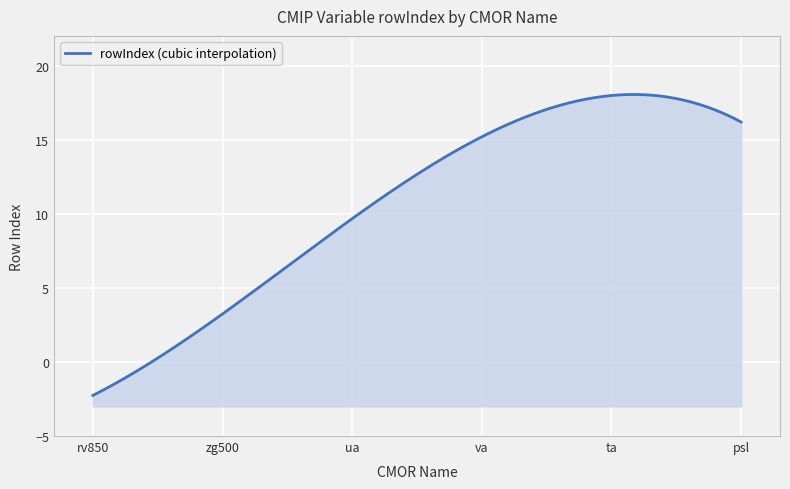

How many data points are above 15?

2